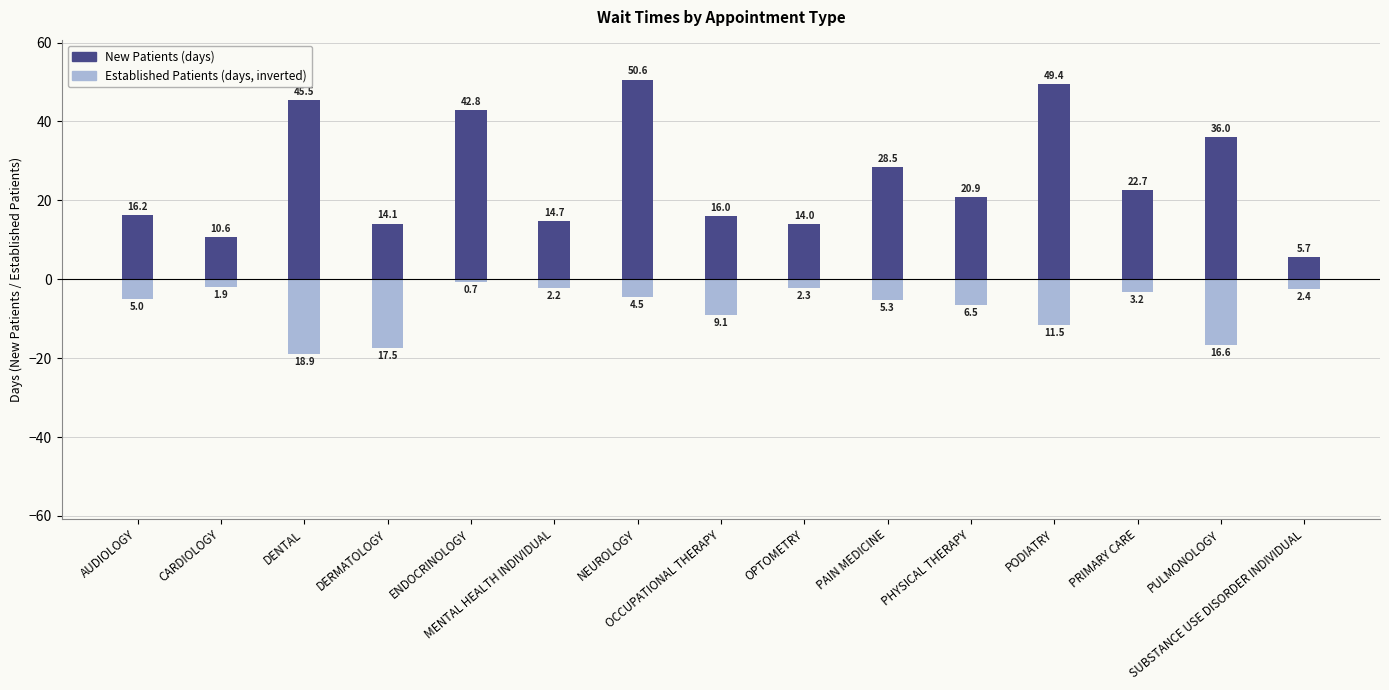

At which category does the chart reach its minimum across all series?

DENTAL